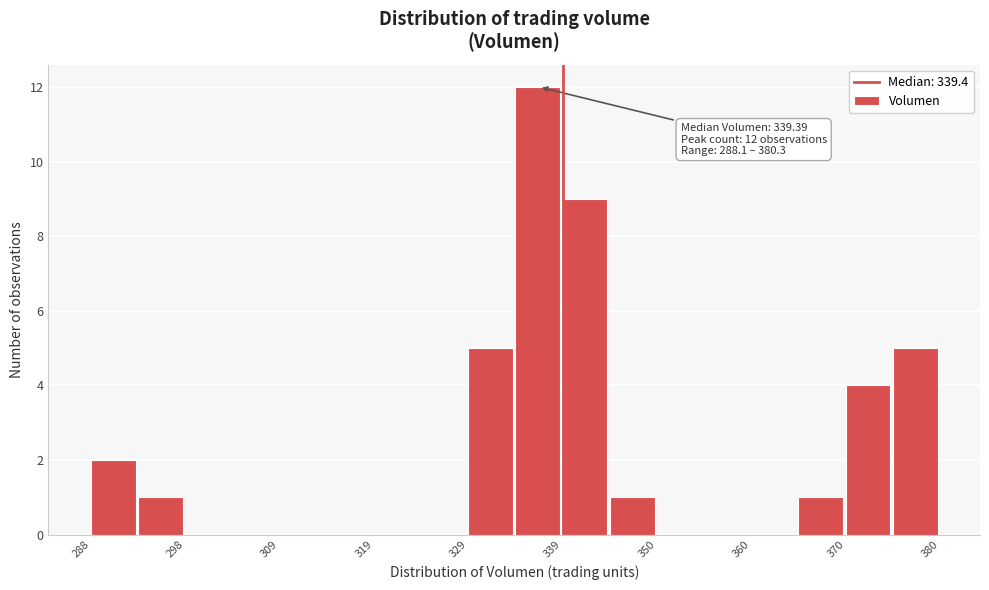

Read against the x-axis, roughly where is the centre of the tallest bar?

336